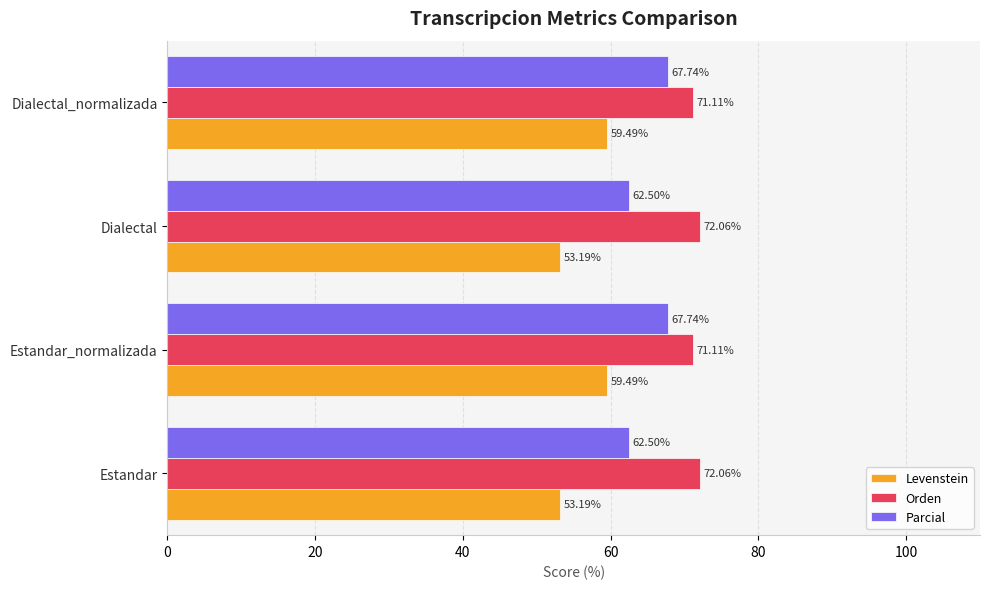

What is the sum of all Parcial values?

260.5